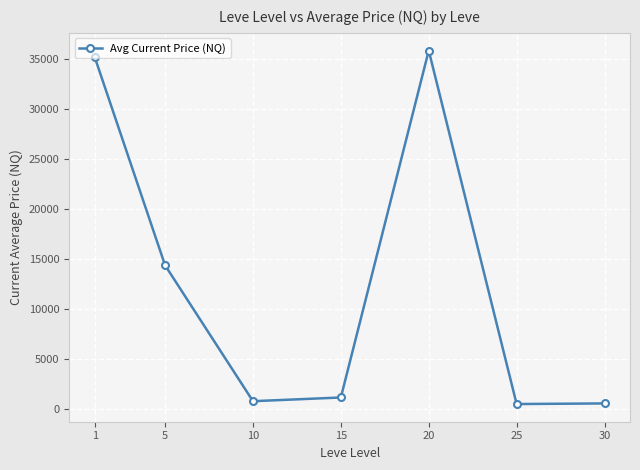

At which category does the data reach its first local peak?

20